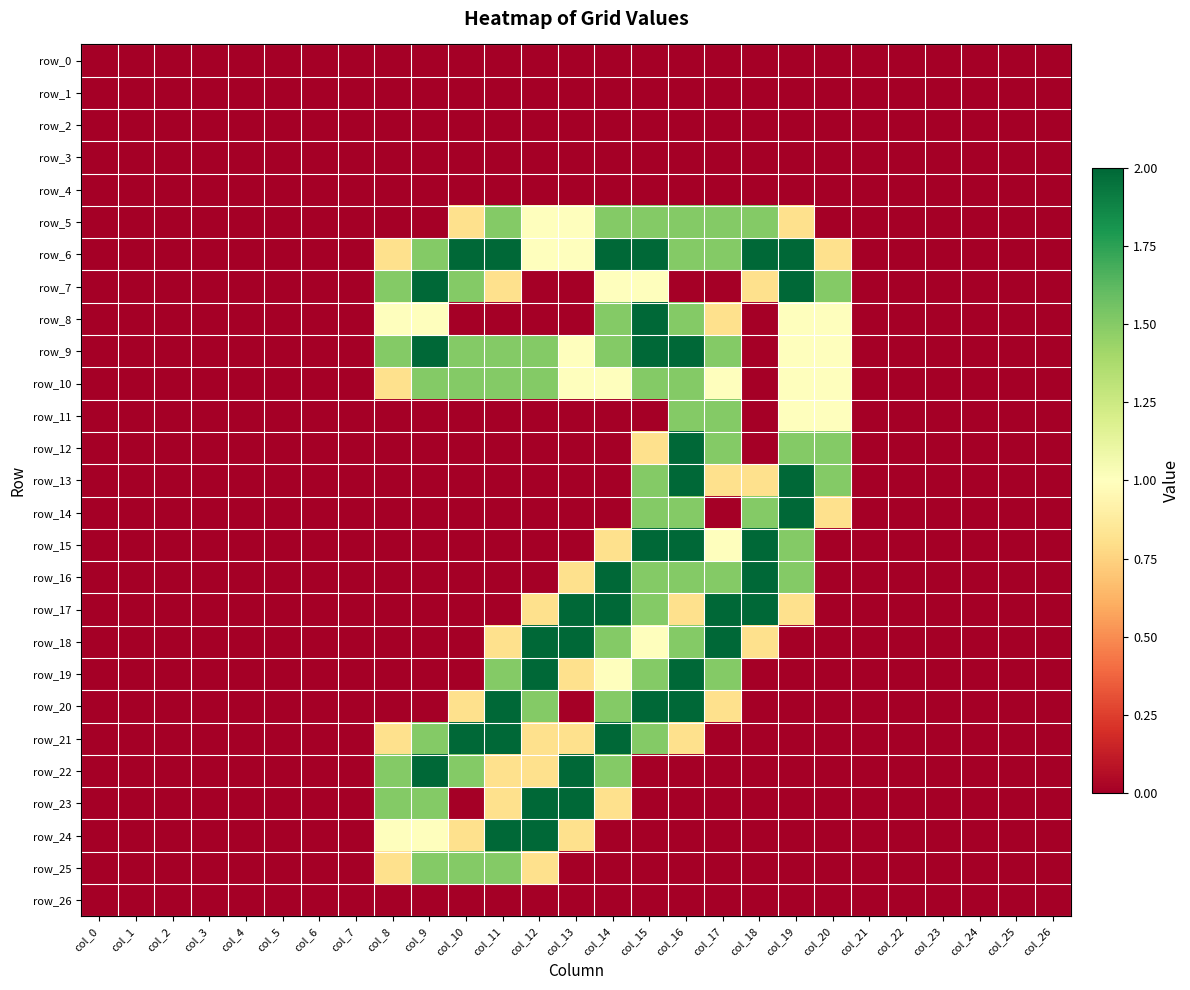

At which label is row_10 closest to 0?

col_0